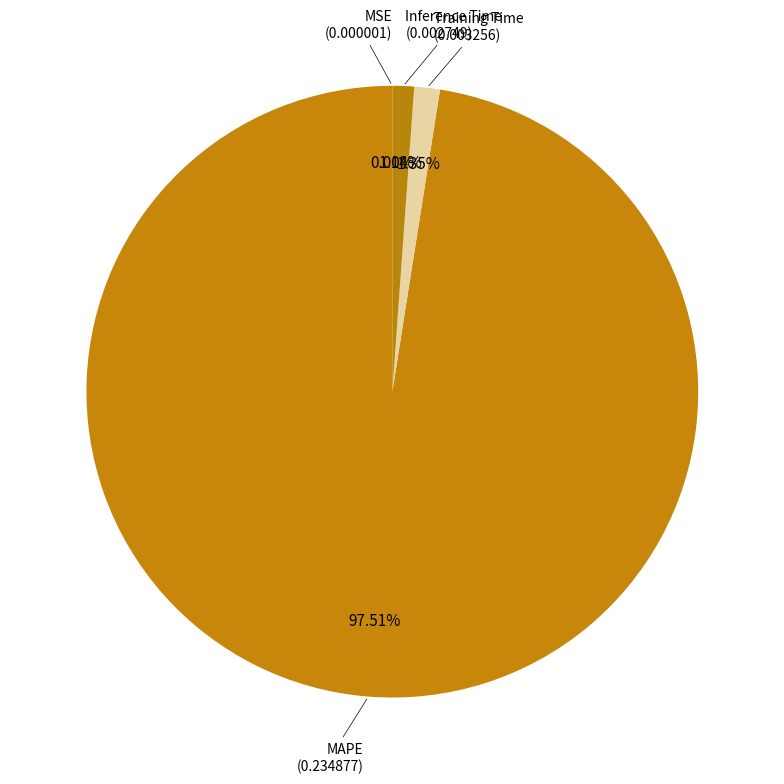

Do Training Time and Inference Time together represent more than half of the pie?

No